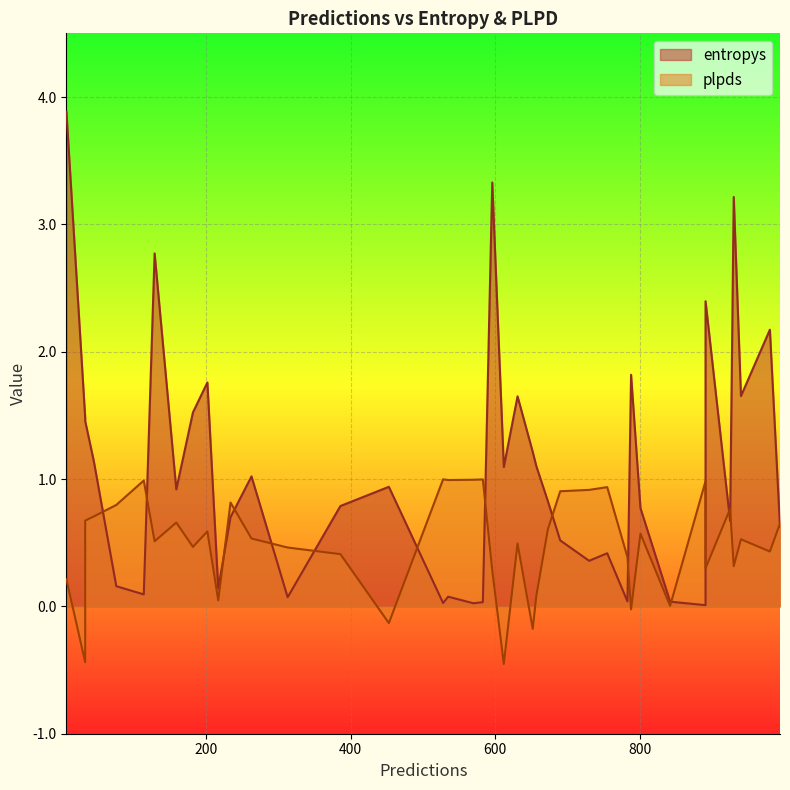

What is the difference between the plpds values at 32 and 15?

0.3